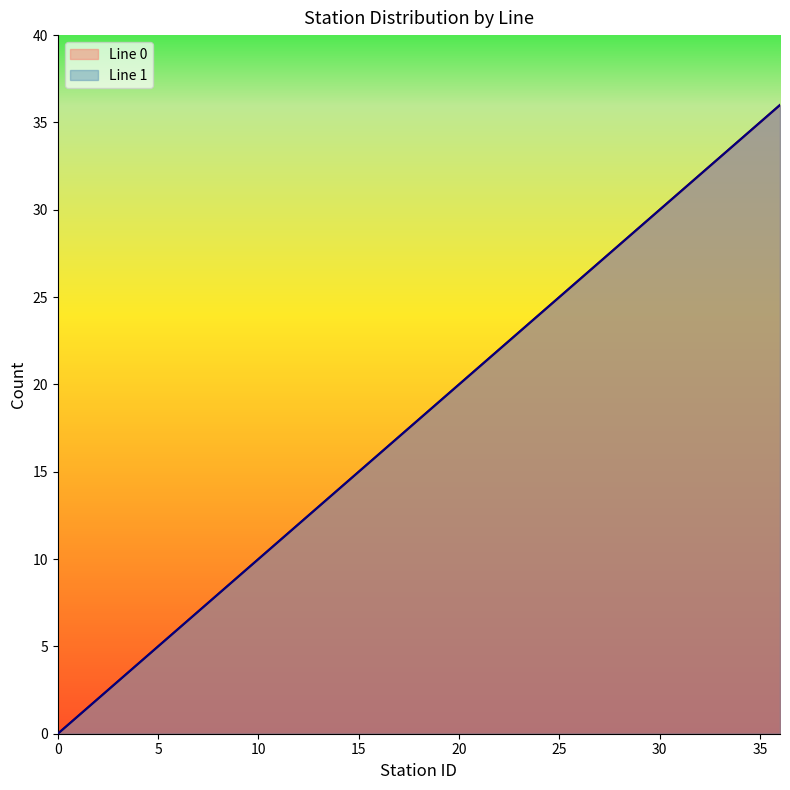

What is the greatest value displayed?

36